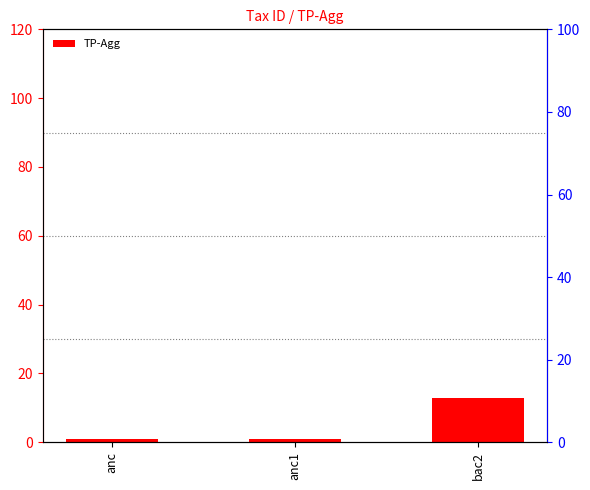

Reading right to left, transcribe all the data shown in this chart.

13	1	1